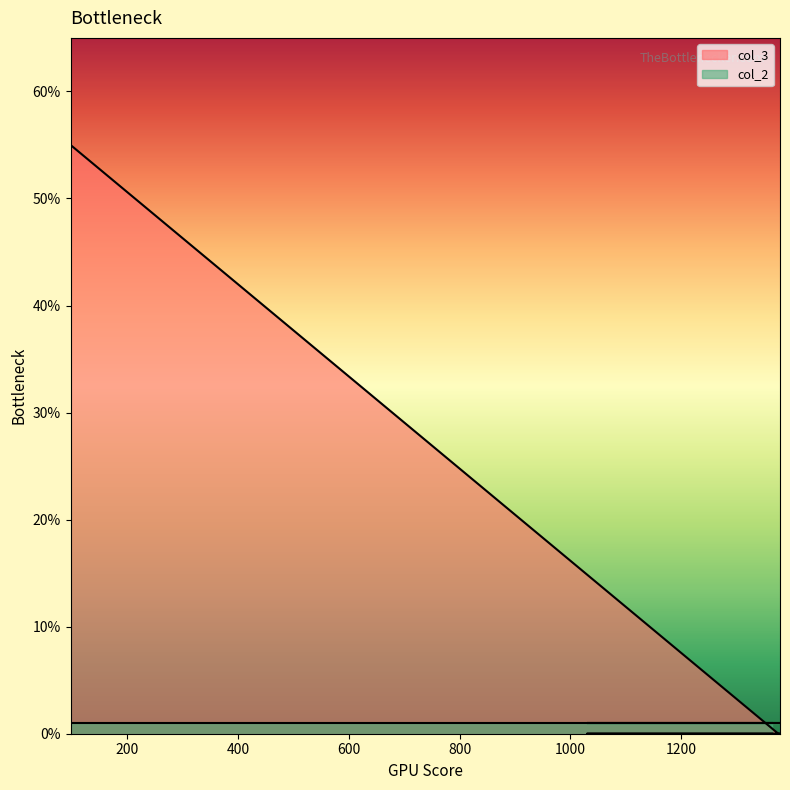

What is the greatest value displayed?

55